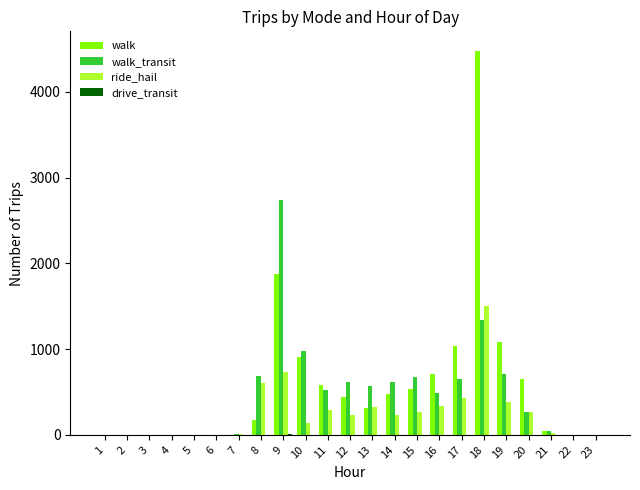

What is the greatest value displayed?

4481.0